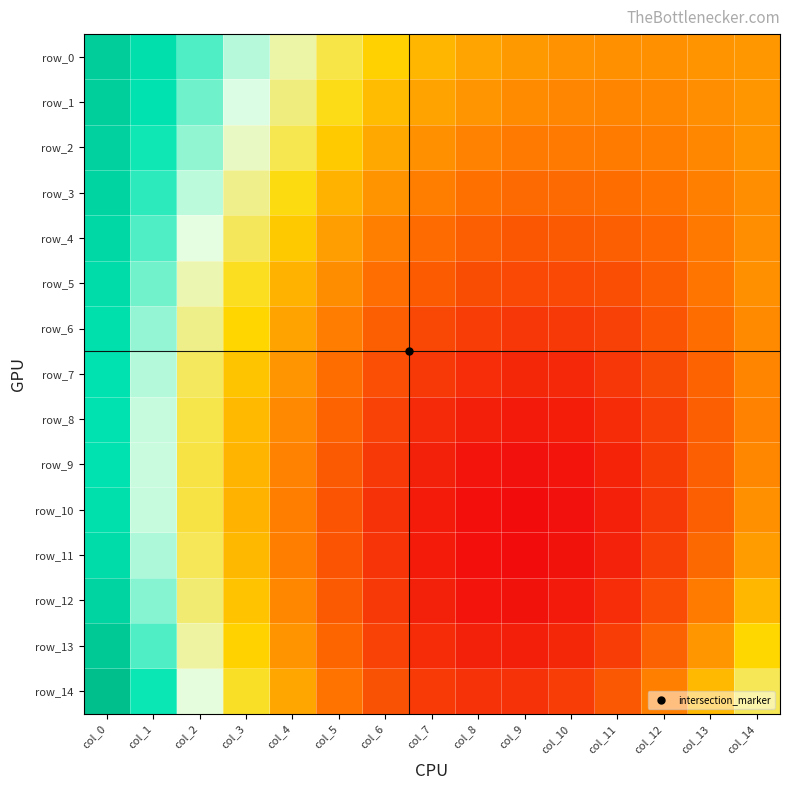

What is the sum of all row_4 values?

2.0